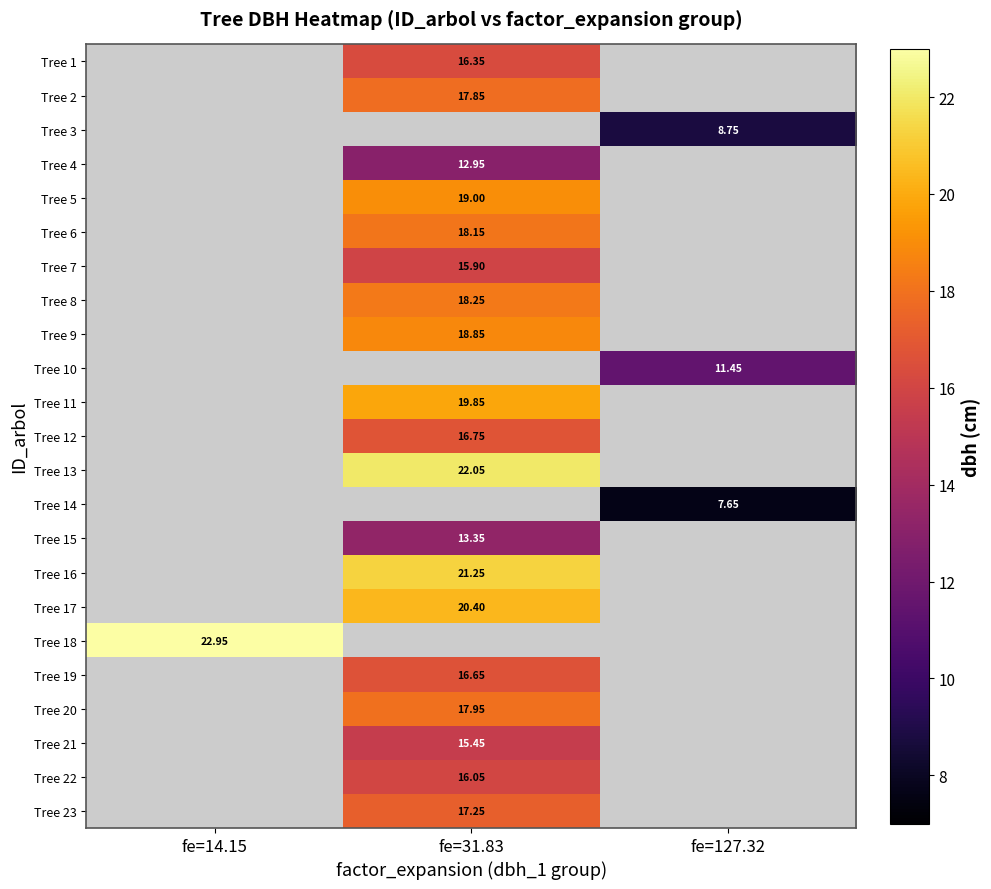

Is the value of Tree 10 at fe=127.32 greater than the value of Tree 2 at fe=14.15?

No